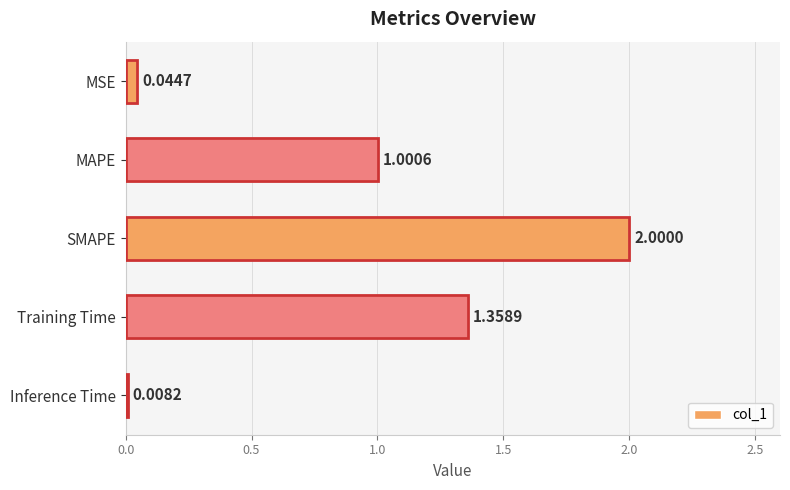

Rank the categories by value from highest to lowest.

SMAPE, Training Time, MAPE, MSE, Inference Time